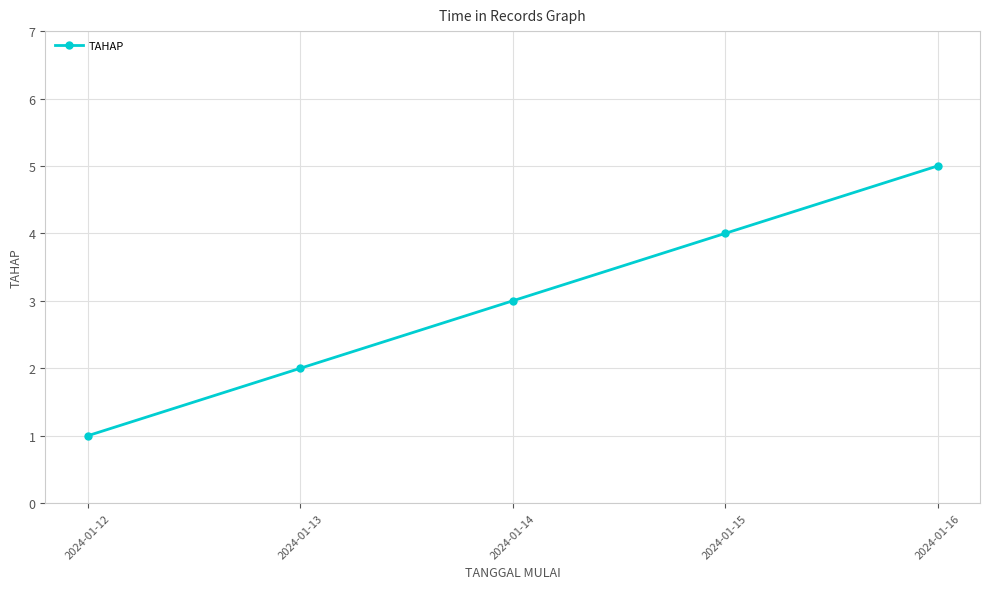

Where is the data nearest to the value 3?

2024-01-14